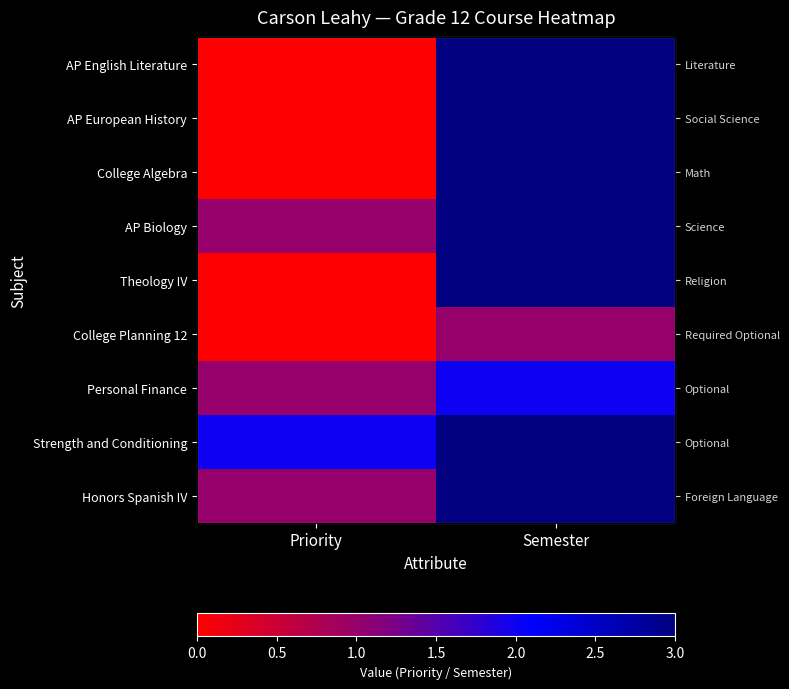

Rank the series at Semester from highest to lowest value.

AP English Literature, AP European History, College Algebra, AP Biology, Theology IV, Strength and Conditioning, Honors Spanish IV, Personal Finance, College Planning 12